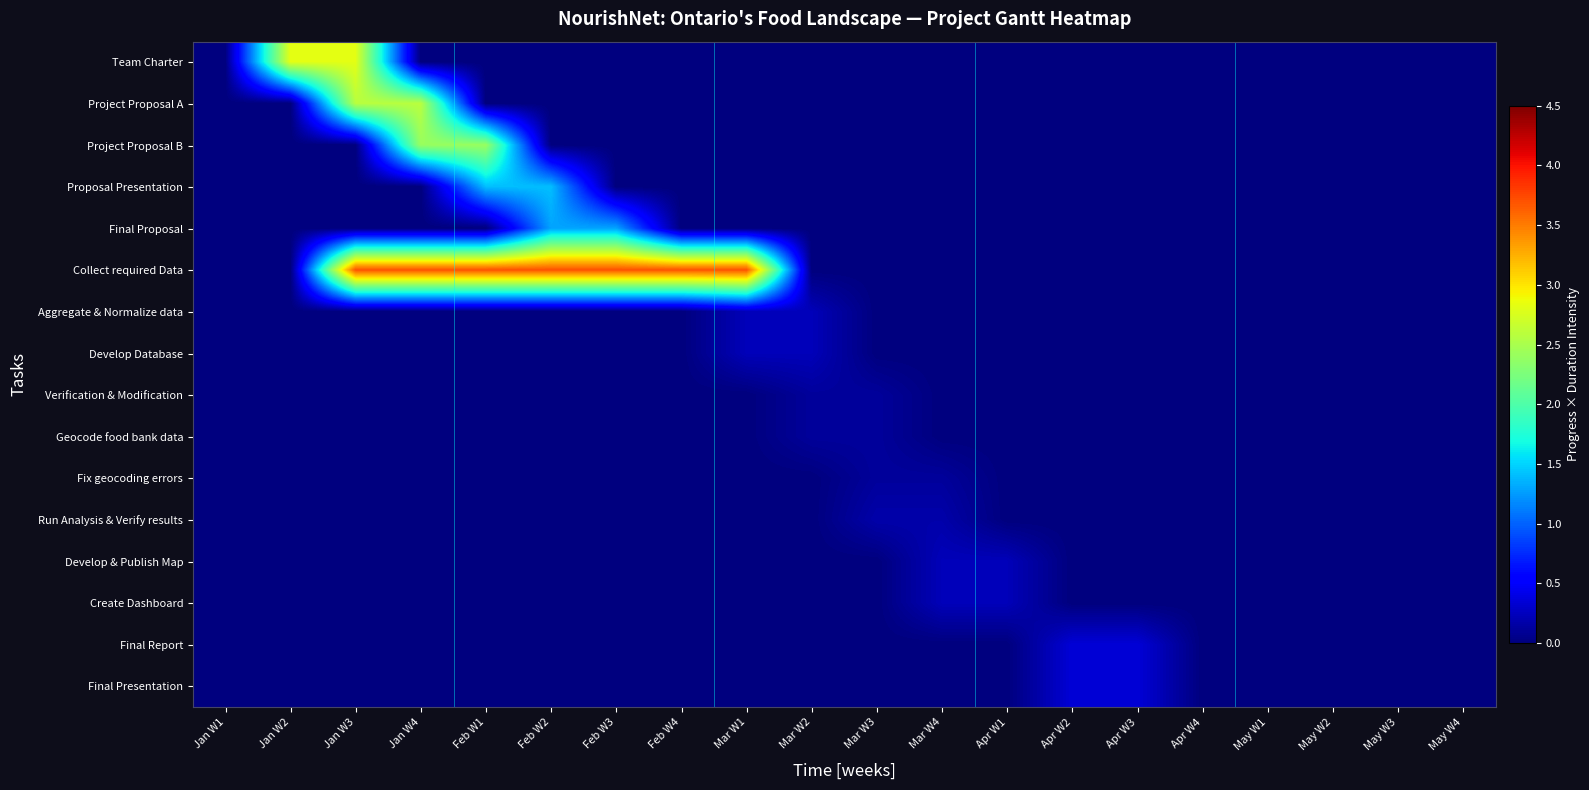

Reading left to right, list all the values displayed in this chart.

Team Charter: Jan W1=0.0	Jan W2=2.8	Jan W3=2.8	Jan W4=0.0	Feb W1=0.0	Feb W2=0.0	Feb W3=0.0	Feb W4=0.0	Mar W1=0.0	Mar W2=0.0	Mar W3=0.0	Mar W4=0.0	Apr W1=0.0	Apr W2=0.0	Apr W3=0.0	Apr W4=0.0	May W1=0.0	May W2=0.0	May W3=0.0	May W4=0.0
Project Proposal A: Jan W1=0.0	Jan W2=0.0	Jan W3=2.6	Jan W4=2.6	Feb W1=0.0	Feb W2=0.0	Feb W3=0.0	Feb W4=0.0	Mar W1=0.0	Mar W2=0.0	Mar W3=0.0	Mar W4=0.0	Apr W1=0.0	Apr W2=0.0	Apr W3=0.0	Apr W4=0.0	May W1=0.0	May W2=0.0	May W3=0.0	May W4=0.0
Project Proposal B: Jan W1=0.0	Jan W2=0.0	Jan W3=0.0	Jan W4=2.4	Feb W1=2.4	Feb W2=0.0	Feb W3=0.0	Feb W4=0.0	Mar W1=0.0	Mar W2=0.0	Mar W3=0.0	Mar W4=0.0	Apr W1=0.0	Apr W2=0.0	Apr W3=0.0	Apr W4=0.0	May W1=0.0	May W2=0.0	May W3=0.0	May W4=0.0
Proposal Presentation: Jan W1=0.0	Jan W2=0.0	Jan W3=0.0	Jan W4=0.0	Feb W1=1.4	Feb W2=1.4	Feb W3=0.0	Feb W4=0.0	Mar W1=0.0	Mar W2=0.0	Mar W3=0.0	Mar W4=0.0	Apr W1=0.0	Apr W2=0.0	Apr W3=0.0	Apr W4=0.0	May W1=0.0	May W2=0.0	May W3=0.0	May W4=0.0
Final Proposal: Jan W1=0.0	Jan W2=0.0	Jan W3=0.0	Jan W4=0.0	Feb W1=0.0	Feb W2=1.3	Feb W3=1.3	Feb W4=0.0	Mar W1=0.0	Mar W2=0.0	Mar W3=0.0	Mar W4=0.0	Apr W1=0.0	Apr W2=0.0	Apr W3=0.0	Apr W4=0.0	May W1=0.0	May W2=0.0	May W3=0.0	May W4=0.0
Collect required Data: Jan W1=0.0	Jan W2=0.0	Jan W3=3.7	Jan W4=3.7	Feb W1=3.7	Feb W2=3.7	Feb W3=3.7	Feb W4=3.7	Mar W1=3.7	Mar W2=0.0	Mar W3=0.0	Mar W4=0.0	Apr W1=0.0	Apr W2=0.0	Apr W3=0.0	Apr W4=0.0	May W1=0.0	May W2=0.0	May W3=0.0	May W4=0.0
Aggregate & Normalize data: Jan W1=0.0	Jan W2=0.0	Jan W3=0.0	Jan W4=0.0	Feb W1=0.0	Feb W2=0.0	Feb W3=0.0	Feb W4=0.0	Mar W1=0.2	Mar W2=0.2	Mar W3=0.0	Mar W4=0.0	Apr W1=0.0	Apr W2=0.0	Apr W3=0.0	Apr W4=0.0	May W1=0.0	May W2=0.0	May W3=0.0	May W4=0.0
Develop Database: Jan W1=0.0	Jan W2=0.0	Jan W3=0.0	Jan W4=0.0	Feb W1=0.0	Feb W2=0.0	Feb W3=0.0	Feb W4=0.0	Mar W1=0.2	Mar W2=0.2	Mar W3=0.0	Mar W4=0.0	Apr W1=0.0	Apr W2=0.0	Apr W3=0.0	Apr W4=0.0	May W1=0.0	May W2=0.0	May W3=0.0	May W4=0.0
Verification & Modification: Jan W1=0.0	Jan W2=0.0	Jan W3=0.0	Jan W4=0.0	Feb W1=0.0	Feb W2=0.0	Feb W3=0.0	Feb W4=0.0	Mar W1=0.0	Mar W2=0.1	Mar W3=0.1	Mar W4=0.0	Apr W1=0.0	Apr W2=0.0	Apr W3=0.0	Apr W4=0.0	May W1=0.0	May W2=0.0	May W3=0.0	May W4=0.0
Geocode food bank data: Jan W1=0.0	Jan W2=0.0	Jan W3=0.0	Jan W4=0.0	Feb W1=0.0	Feb W2=0.0	Feb W3=0.0	Feb W4=0.0	Mar W1=0.0	Mar W2=0.1	Mar W3=0.1	Mar W4=0.0	Apr W1=0.0	Apr W2=0.0	Apr W3=0.0	Apr W4=0.0	May W1=0.0	May W2=0.0	May W3=0.0	May W4=0.0
Fix geocoding errors: Jan W1=0.0	Jan W2=0.0	Jan W3=0.0	Jan W4=0.0	Feb W1=0.0	Feb W2=0.0	Feb W3=0.0	Feb W4=0.0	Mar W1=0.0	Mar W2=0.0	Mar W3=0.1	Mar W4=0.1	Apr W1=0.0	Apr W2=0.0	Apr W3=0.0	Apr W4=0.0	May W1=0.0	May W2=0.0	May W3=0.0	May W4=0.0
Run Analysis & Verify results: Jan W1=0.0	Jan W2=0.0	Jan W3=0.0	Jan W4=0.0	Feb W1=0.0	Feb W2=0.0	Feb W3=0.0	Feb W4=0.0	Mar W1=0.0	Mar W2=0.0	Mar W3=0.2	Mar W4=0.2	Apr W1=0.0	Apr W2=0.0	Apr W3=0.0	Apr W4=0.0	May W1=0.0	May W2=0.0	May W3=0.0	May W4=0.0
Develop & Publish Map: Jan W1=0.0	Jan W2=0.0	Jan W3=0.0	Jan W4=0.0	Feb W1=0.0	Feb W2=0.0	Feb W3=0.0	Feb W4=0.0	Mar W1=0.0	Mar W2=0.0	Mar W3=0.0	Mar W4=0.2	Apr W1=0.2	Apr W2=0.0	Apr W3=0.0	Apr W4=0.0	May W1=0.0	May W2=0.0	May W3=0.0	May W4=0.0
Create Dashboard: Jan W1=0.0	Jan W2=0.0	Jan W3=0.0	Jan W4=0.0	Feb W1=0.0	Feb W2=0.0	Feb W3=0.0	Feb W4=0.0	Mar W1=0.0	Mar W2=0.0	Mar W3=0.0	Mar W4=0.2	Apr W1=0.2	Apr W2=0.0	Apr W3=0.0	Apr W4=0.0	May W1=0.0	May W2=0.0	May W3=0.0	May W4=0.0
Final Report: Jan W1=0.0	Jan W2=0.0	Jan W3=0.0	Jan W4=0.0	Feb W1=0.0	Feb W2=0.0	Feb W3=0.0	Feb W4=0.0	Mar W1=0.0	Mar W2=0.0	Mar W3=0.0	Mar W4=0.0	Apr W1=0.0	Apr W2=0.3	Apr W3=0.3	Apr W4=0.0	May W1=0.0	May W2=0.0	May W3=0.0	May W4=0.0
Final Presentation: Jan W1=0.0	Jan W2=0.0	Jan W3=0.0	Jan W4=0.0	Feb W1=0.0	Feb W2=0.0	Feb W3=0.0	Feb W4=0.0	Mar W1=0.0	Mar W2=0.0	Mar W3=0.0	Mar W4=0.0	Apr W1=0.0	Apr W2=0.3	Apr W3=0.3	Apr W4=0.0	May W1=0.0	May W2=0.0	May W3=0.0	May W4=0.0